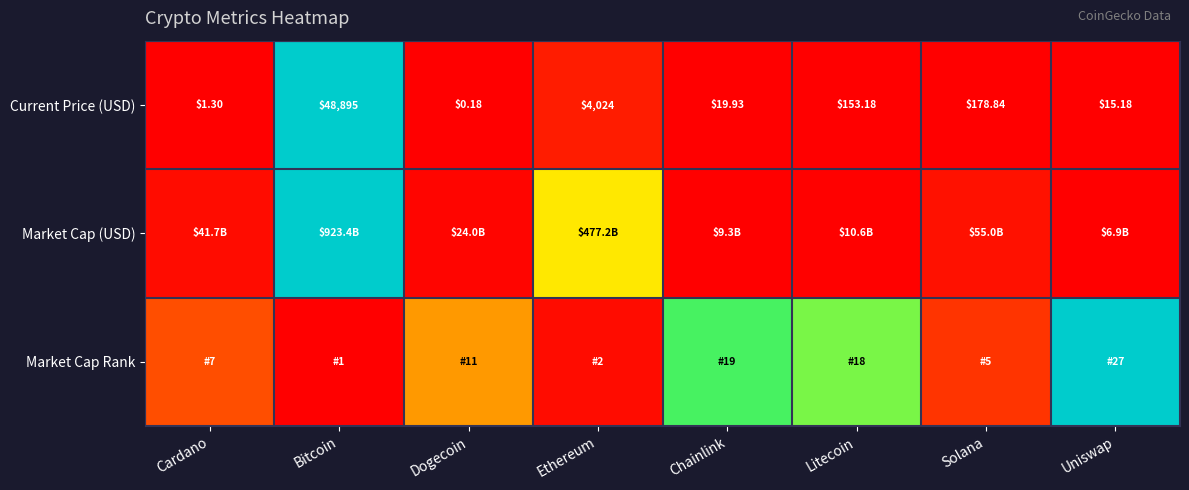

List the labels in order of Current Price (USD) value, smallest first.

Dogecoin, Cardano, Uniswap, Chainlink, Litecoin, Solana, Ethereum, Bitcoin